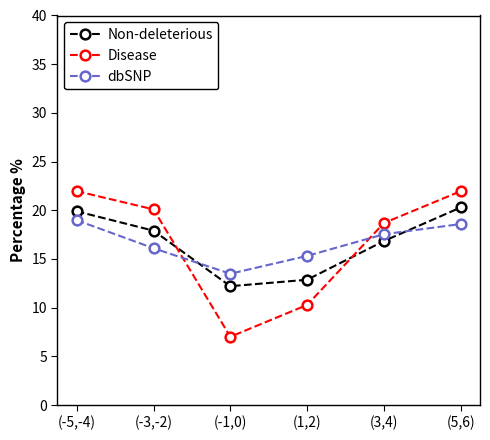

What is the label of the 1st point from the right?

(5,6)